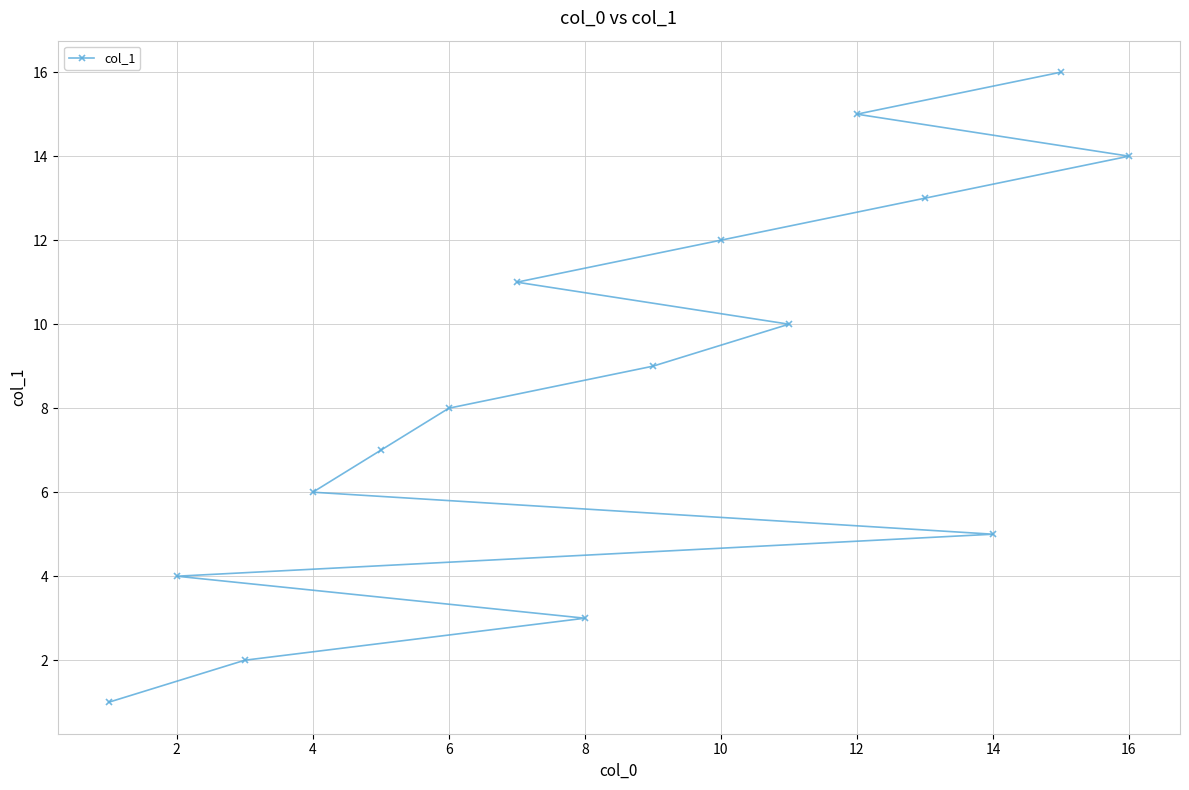

What is the difference between the values at 2 and 16?

10